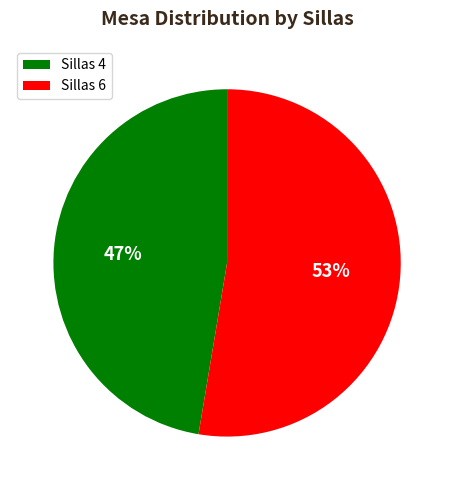

To the nearest percent, what is the combined percentage of Sillas 4 and Sillas 6?

100%